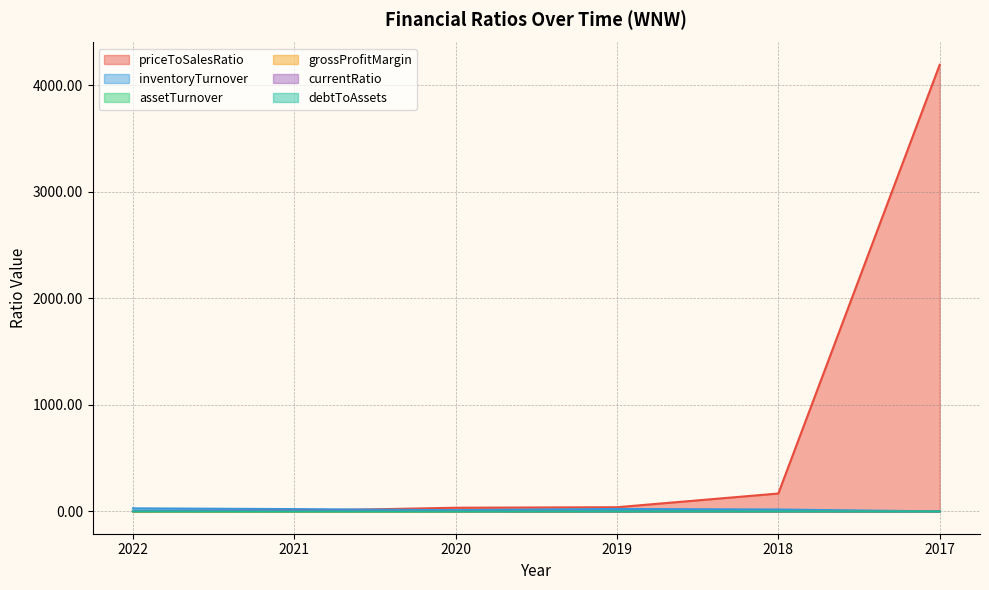

What is the highest value of the grossProfitMargin series?

1.0